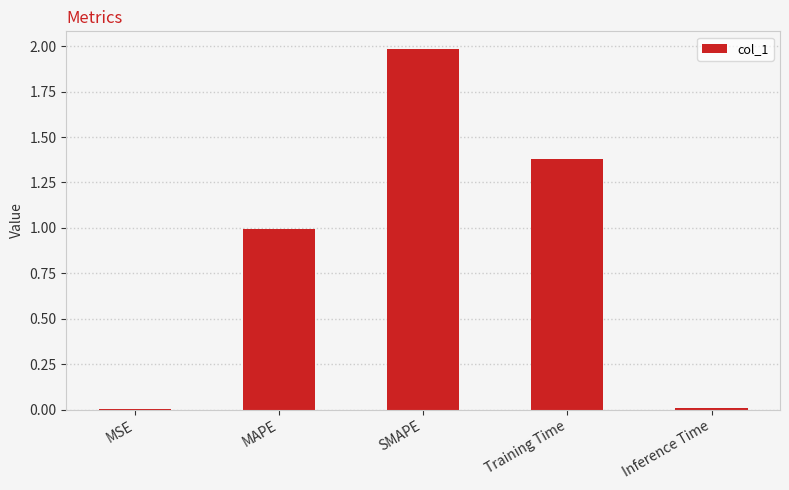

The value at Training Time is 2.0. True or false?

False